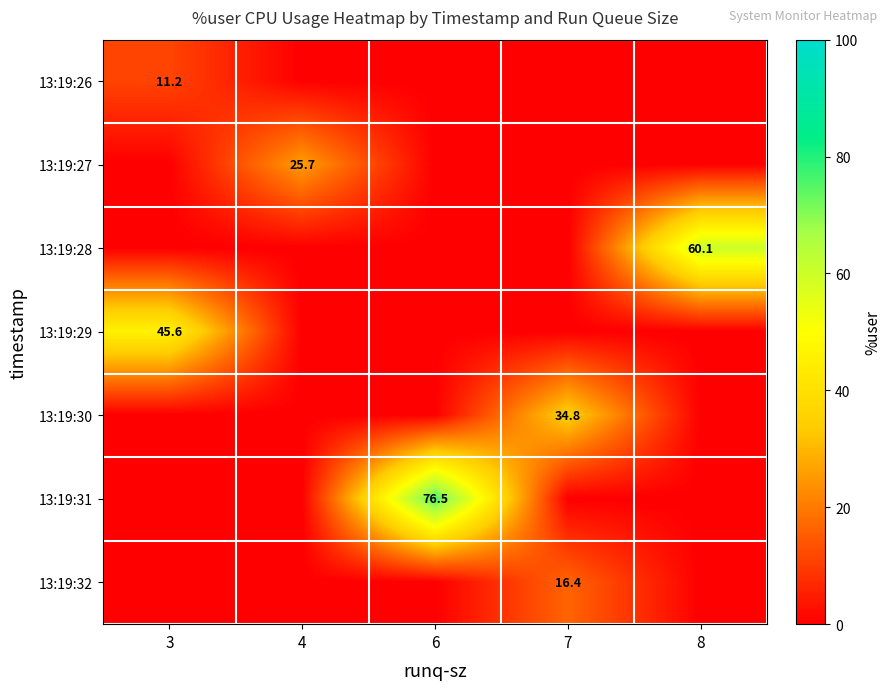

Is it true that 13:19:31 equals 39.2 at 6?

False